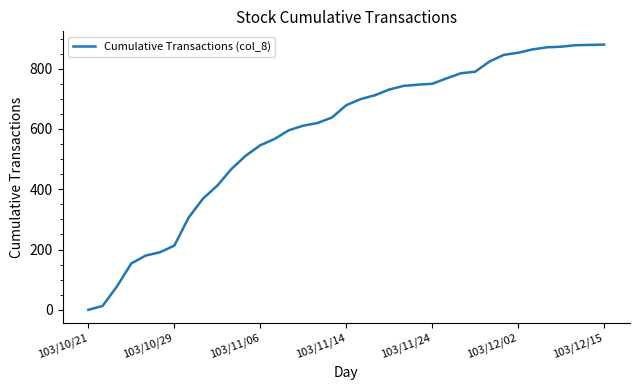

What is the difference between the maximum and minimum values?

880